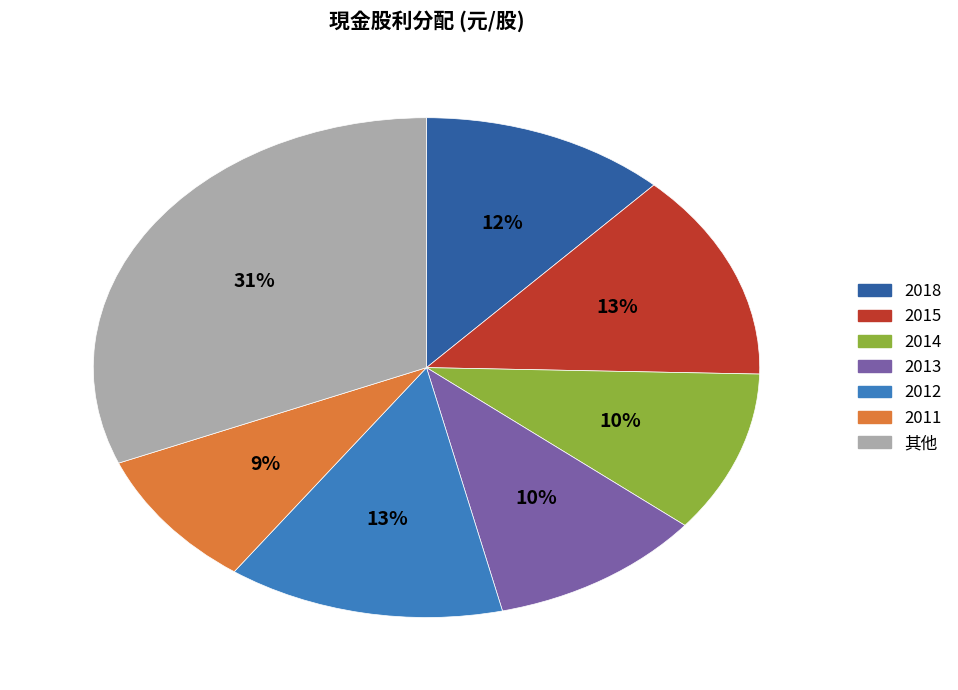

How many segments does this pie chart have?

7